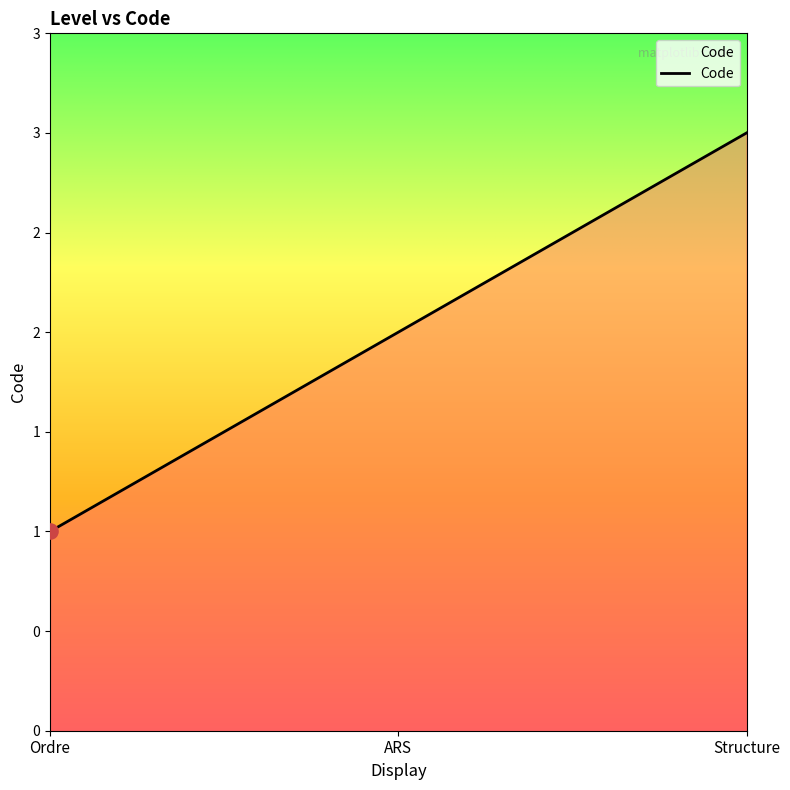

Which has a higher value, Structure or ARS?

Structure